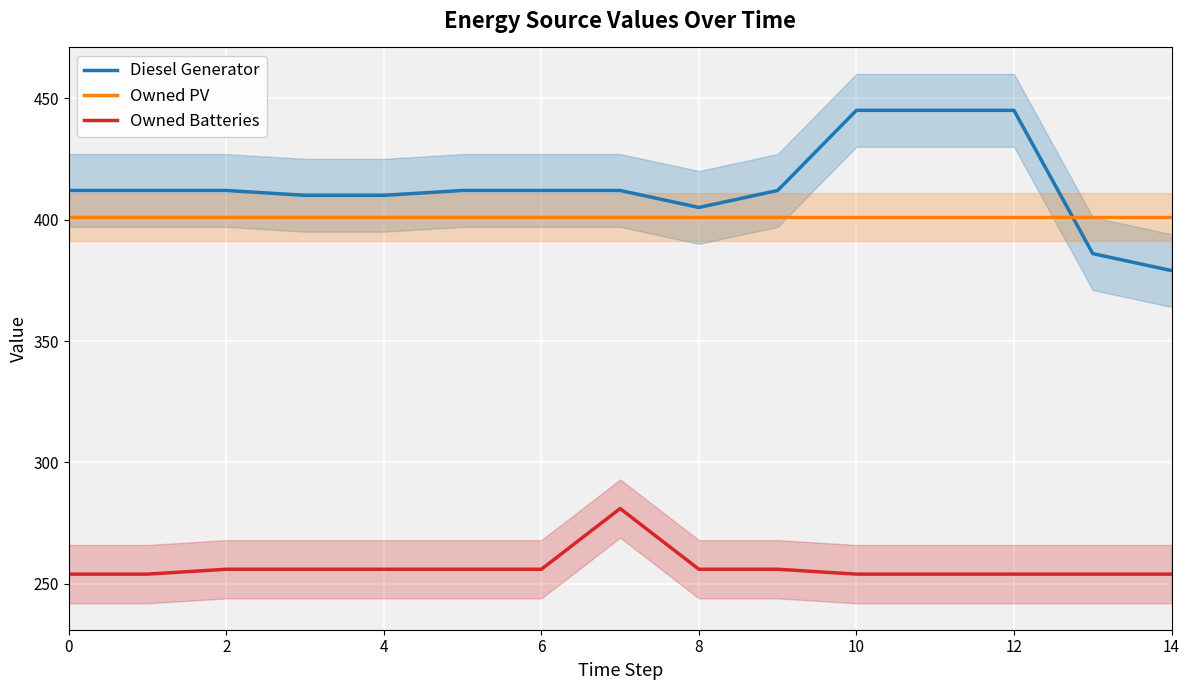

List the series in order of their peak value, lowest first.

Owned Batteries, Owned PV, Diesel Generator